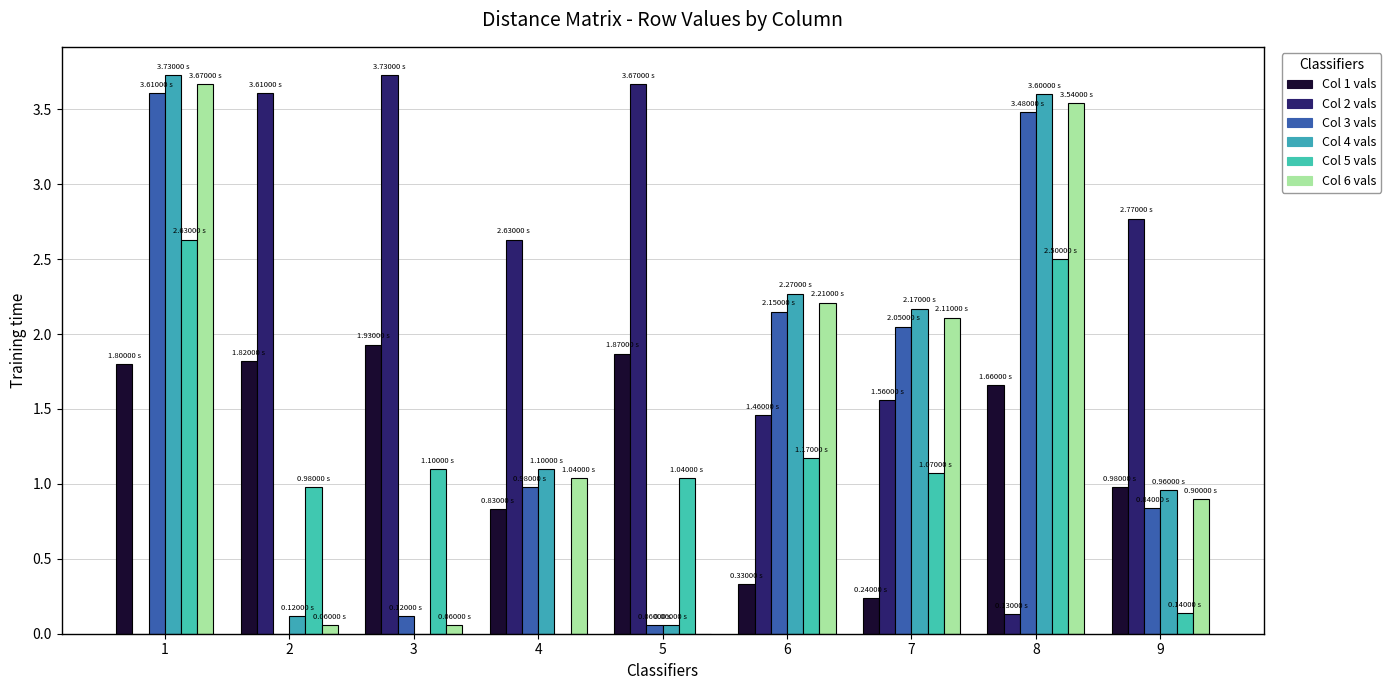

What is the spread (max minus min) of values at 2?

3.6